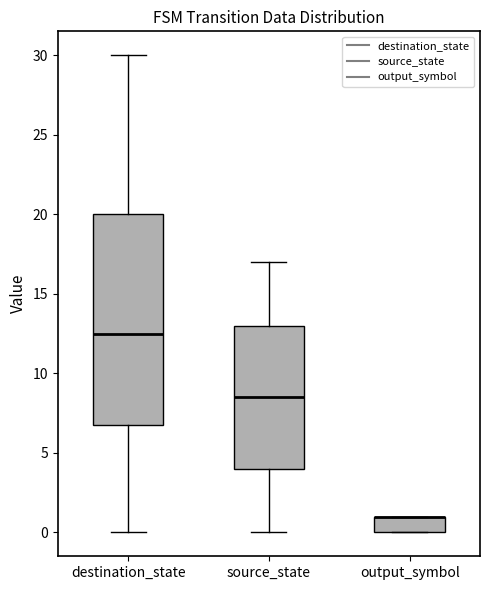

Reading left to right, read every box against the y-axis: the position of its median line, the range the box covers, and the ends of its whiskers. The values are not printed on the chart, so give them approximately, as read against the axis.

destination_state: median 12.5, box 7.0 to 20.0, whiskers 0.0 to 30.0
source_state: median 8.5, box 4.0 to 13.0, whiskers 0.0 to 17.0
output_symbol: median 1.0 (drawn on the box's upper edge), box 0.0 to 1.0, whiskers 0.0 to 1.0